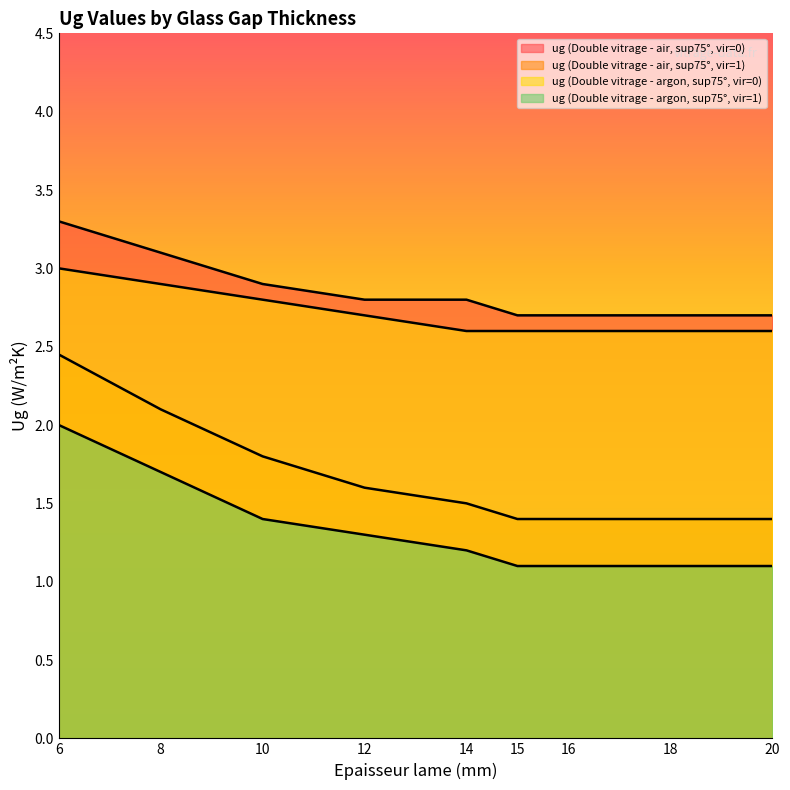

What are all the series names shown in the legend?

ug (Double vitrage - air, sup75°, vir=0), ug (Double vitrage - air, sup75°, vir=1), ug (Double vitrage - argon, sup75°, vir=0), ug (Double vitrage - argon, sup75°, vir=1)